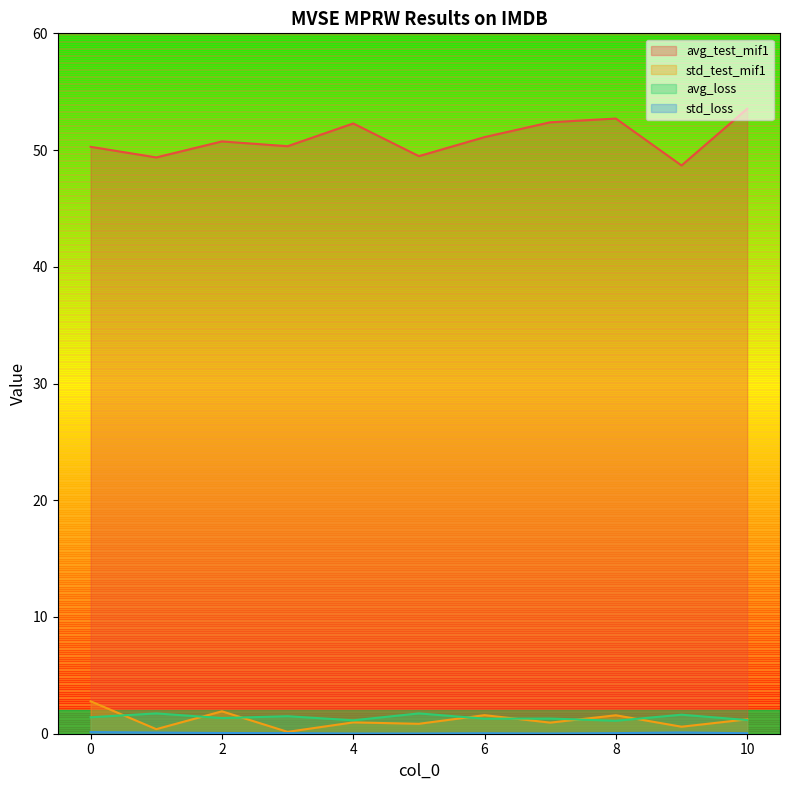

True or false: avg_test_mif1 and avg_loss cross at least once.

False